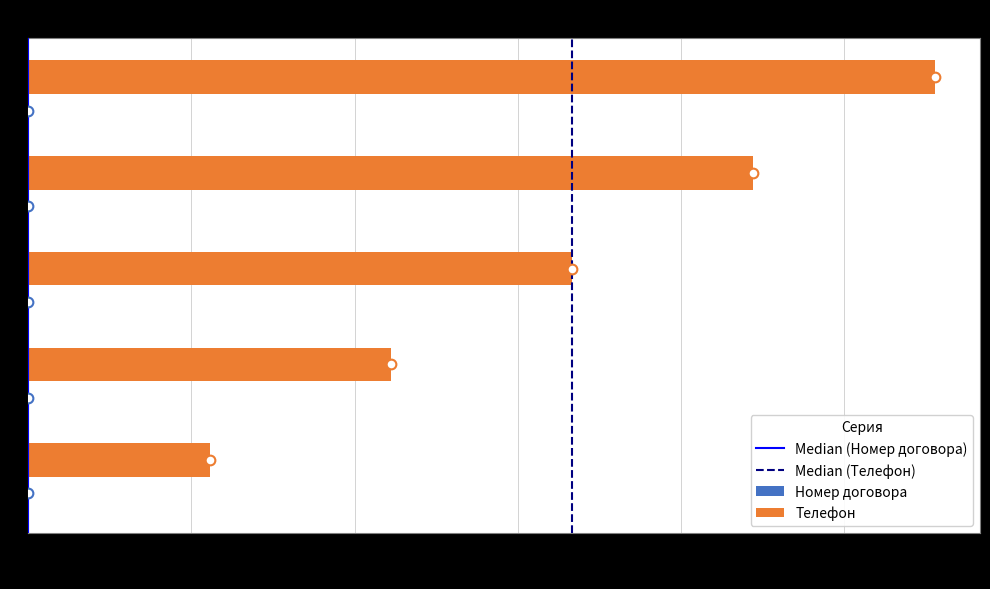

What is the total value across all series at 1?

1111222